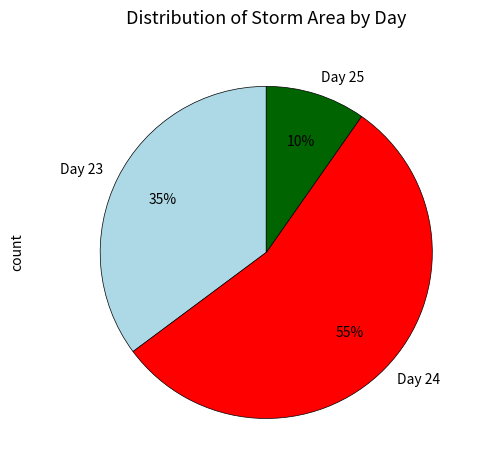

True or false: Day 25 accounts for 1% of the total.

False